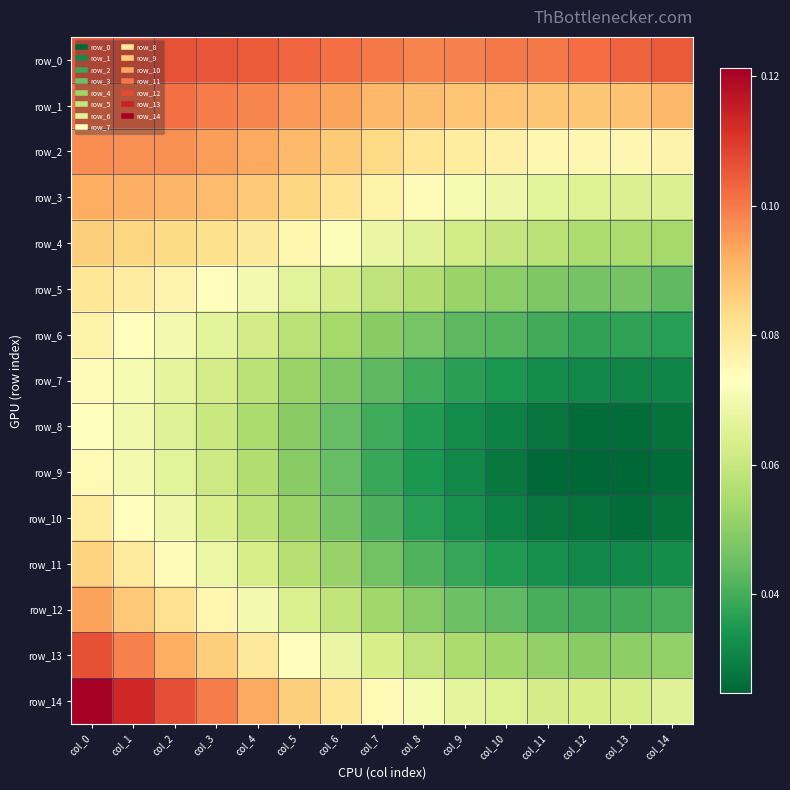

Which series has the largest total across all categories?

row_0